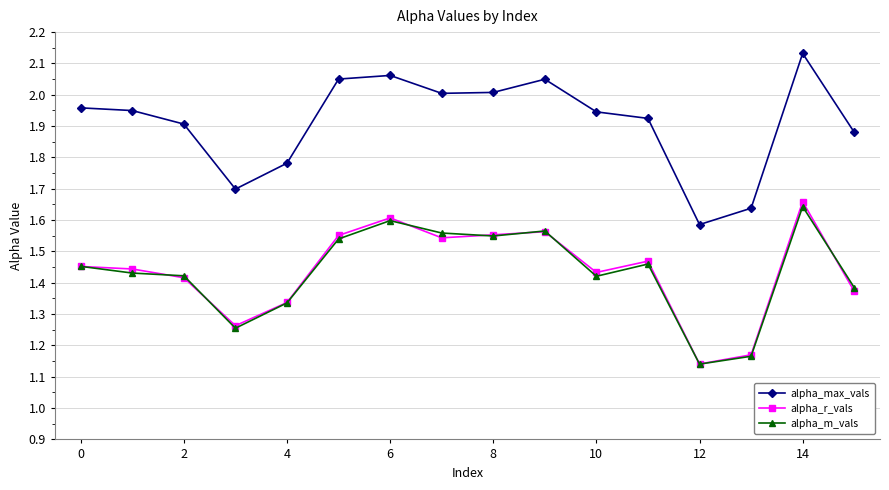

True or false: alpha_m_vals has more than 0 interior local peaks.

True